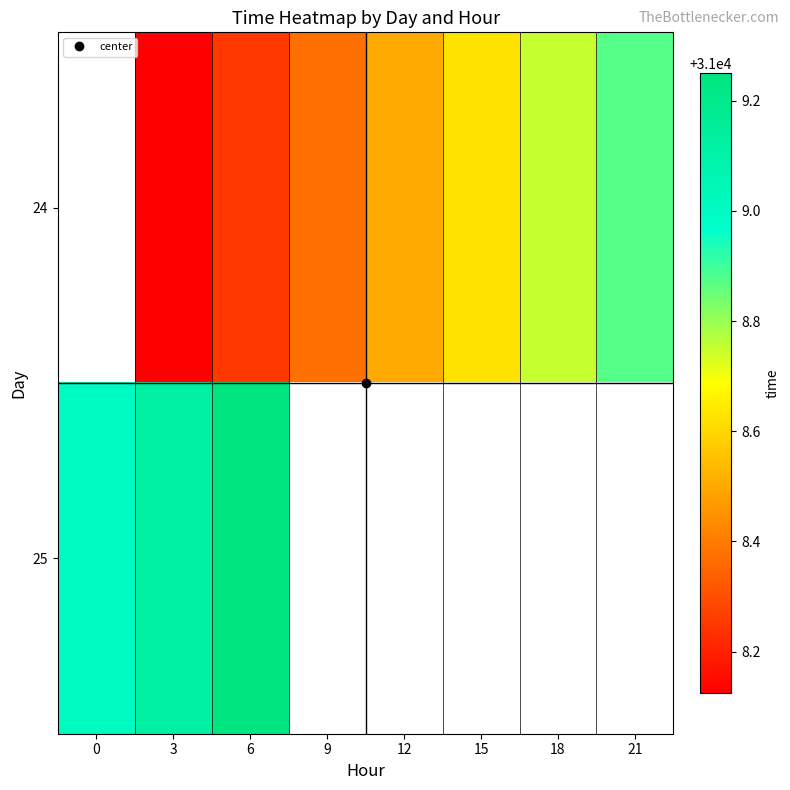

What is the minimum value shown in the chart?

31008.1